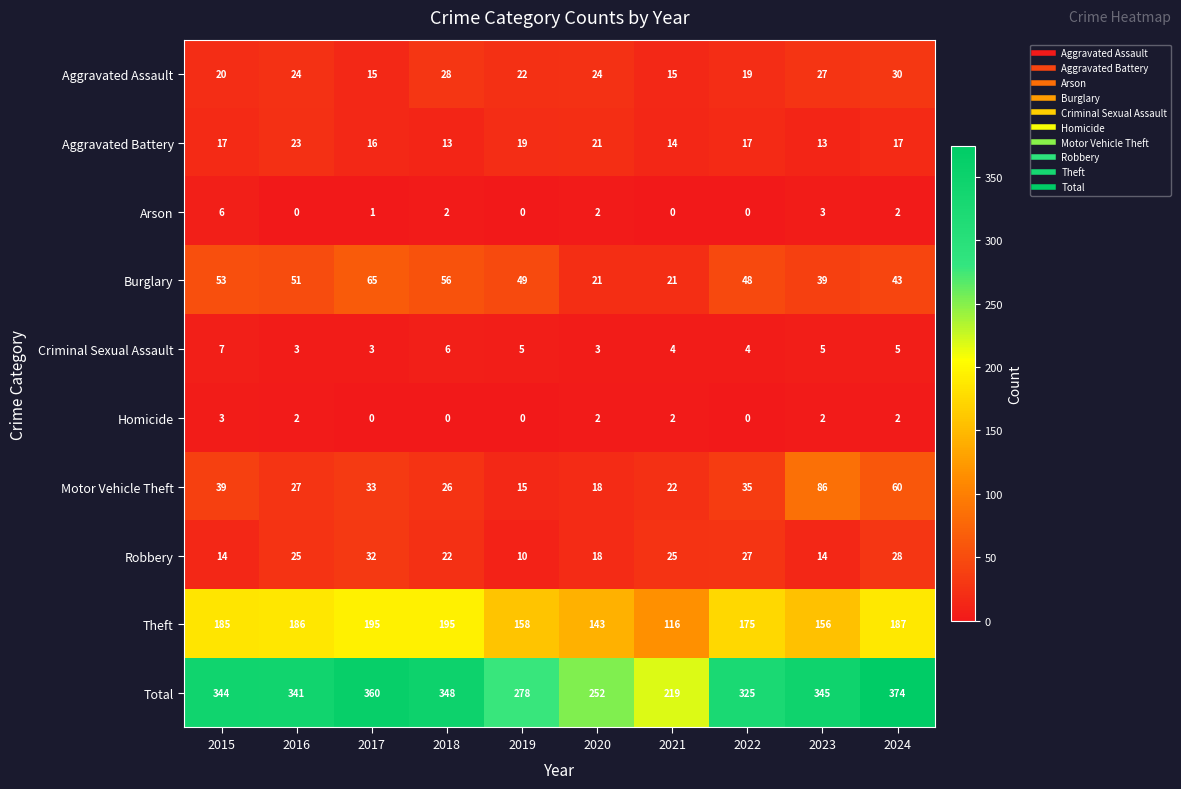

How many values in the Aggravated Assault series are below 24?

5